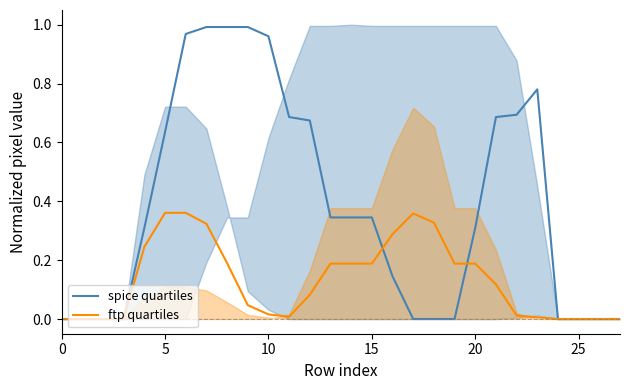

What is the difference between the highest and lowest values at 22?

0.7